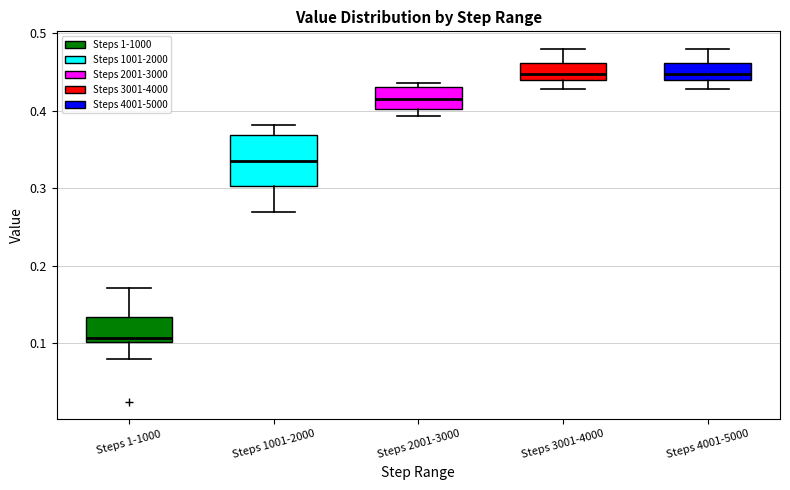

Reading left to right, transcribe this box plot: for each box, give where its median line is, the range the box spans, and where its two whiskers end, as read against the y-axis. The values are not printed on the chart, so give them approximately, as read against the axis.

Steps 1-1000: median 0.11, box 0.10 to 0.13, whiskers 0.08 to 0.17
Steps 1001-2000: median 0.33, box 0.30 to 0.37, whiskers 0.27 to 0.38
Steps 2001-3000: median 0.42, box 0.40 to 0.43, whiskers 0.39 to 0.44
Steps 3001-4000: median 0.45, box 0.44 to 0.46, whiskers 0.43 to 0.48
Steps 4001-5000: median 0.45, box 0.44 to 0.46, whiskers 0.43 to 0.48